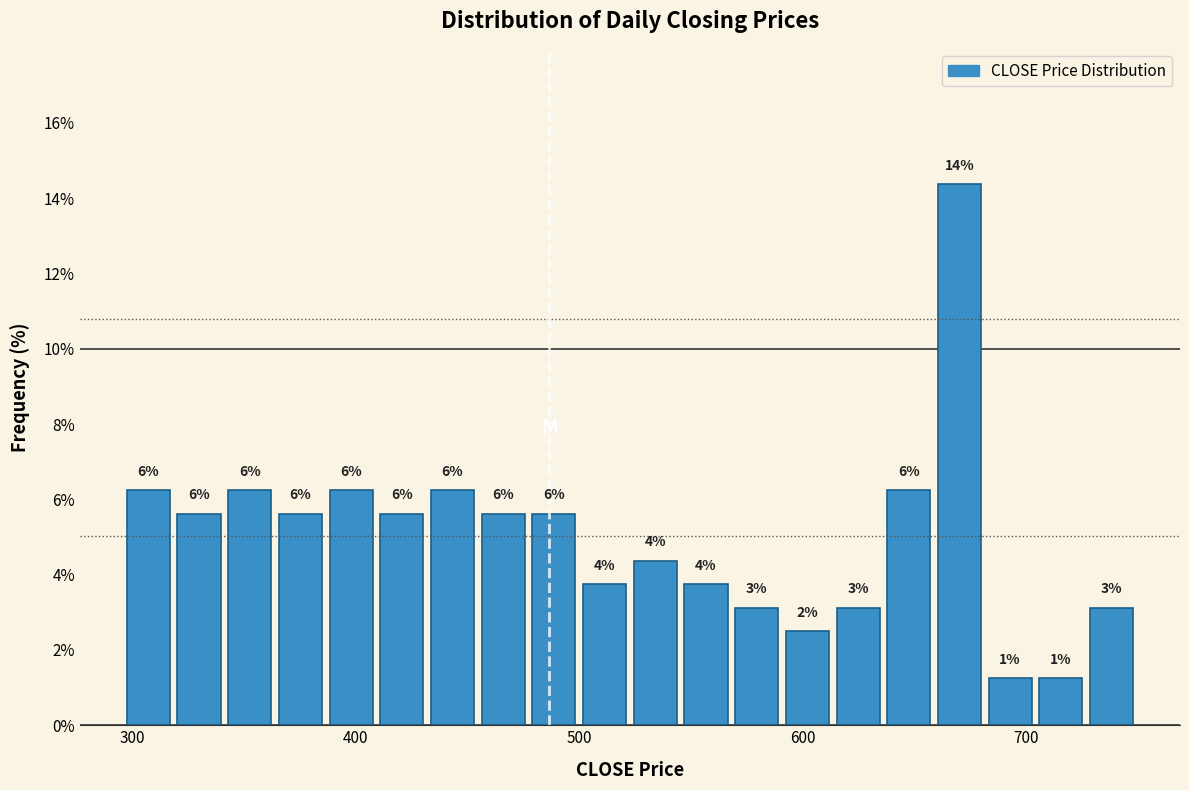

Read against the x-axis, roughly where is the centre of the tallest bar?

670